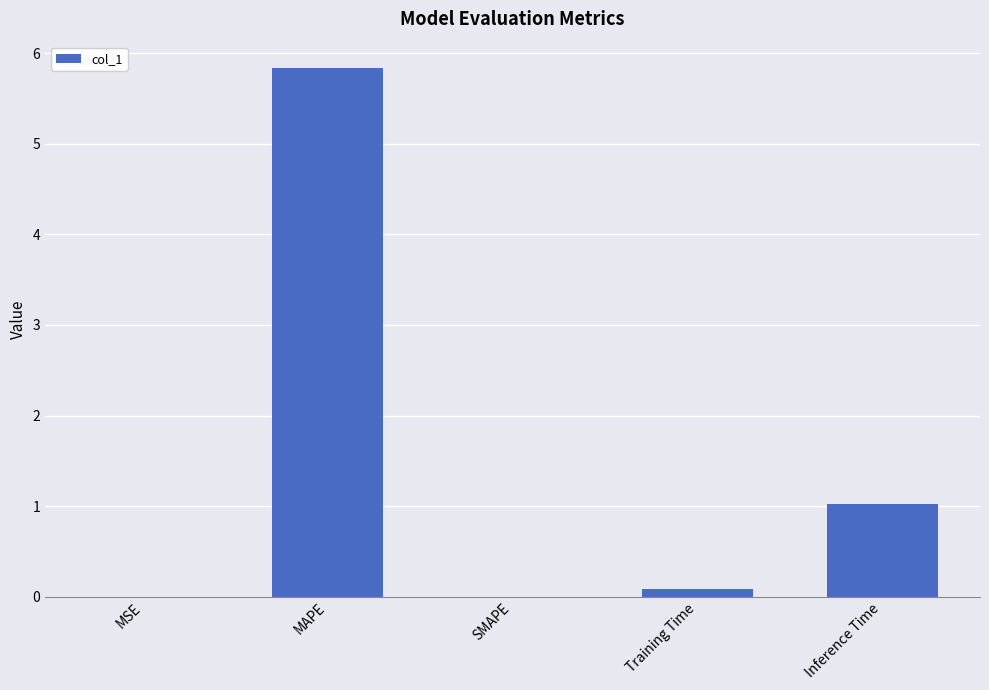

Approximately how many times larger is the value at MAPE compared to Inference Time?

5.7